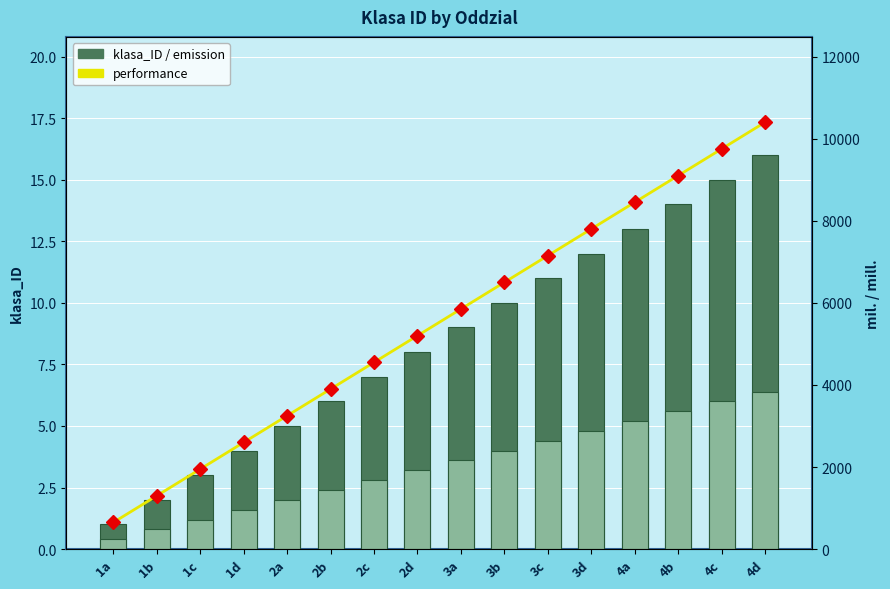

Count the number of data series in this chart.

2